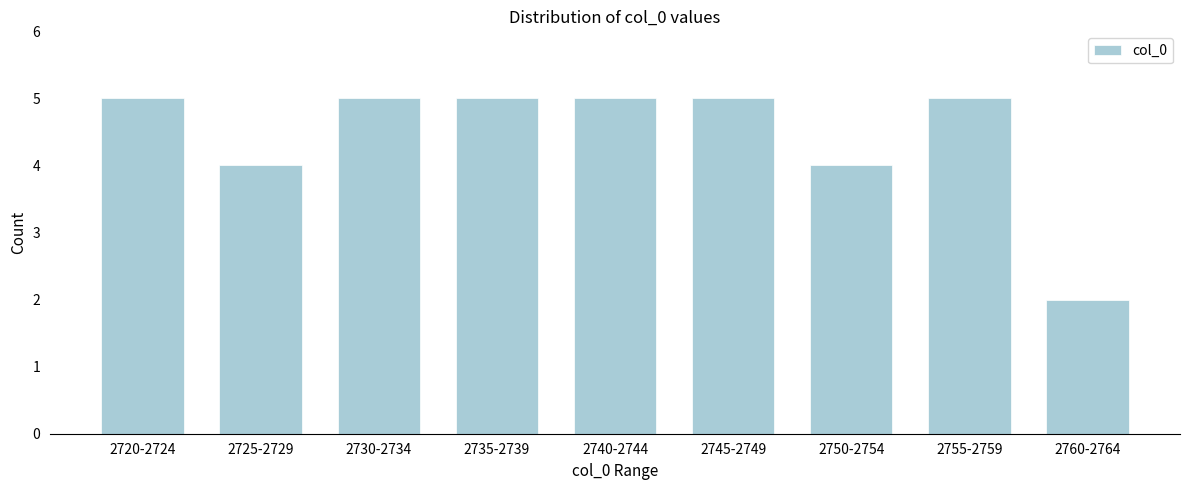

Reading left to right, transcribe all the data shown in this chart.

2720-2724=5	2725-2729=4	2730-2734=5	2735-2739=5	2740-2744=5	2745-2749=5	2750-2754=4	2755-2759=5	2760-2764=2